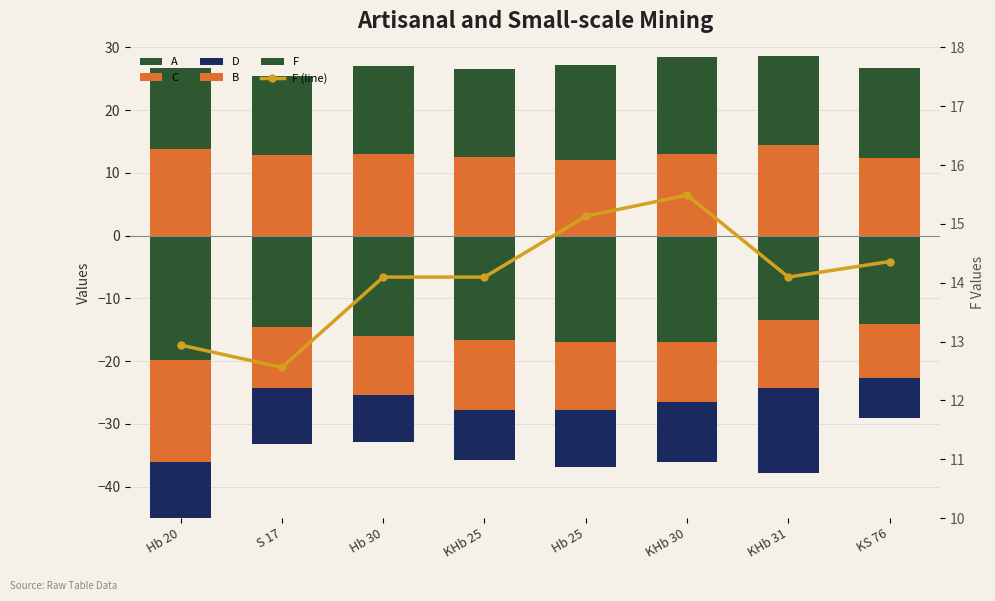

What is the label of the 6th bar from the left?

KHb 30